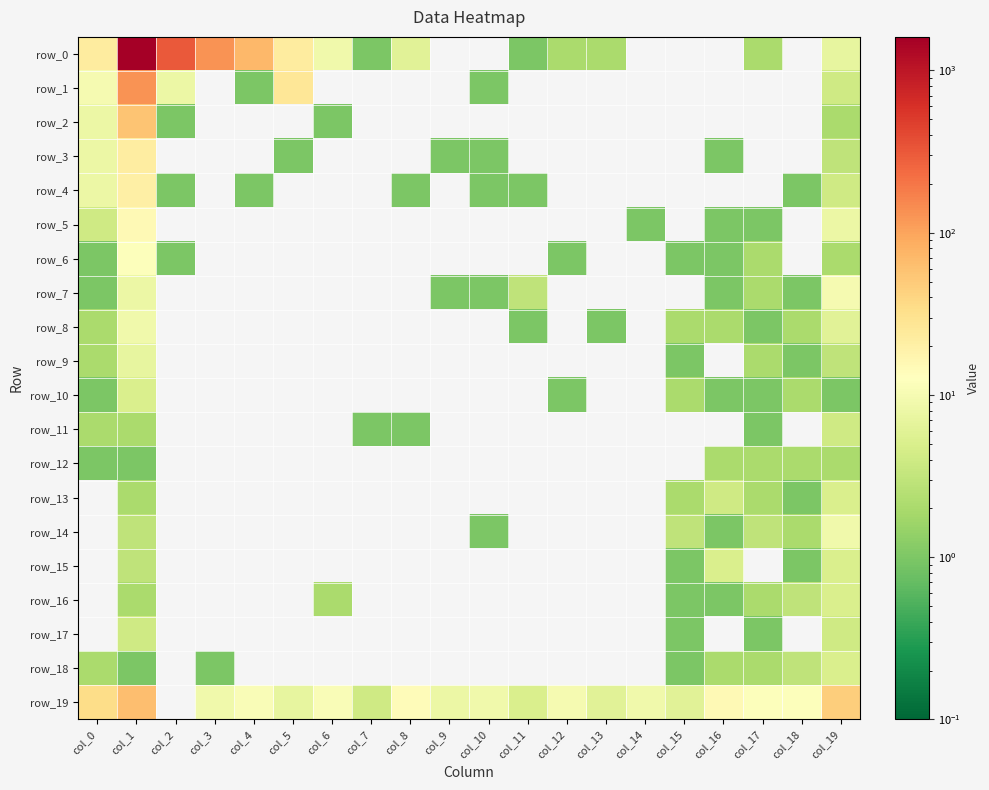

The value of row_5 at col_9 is -8. True or false?

False